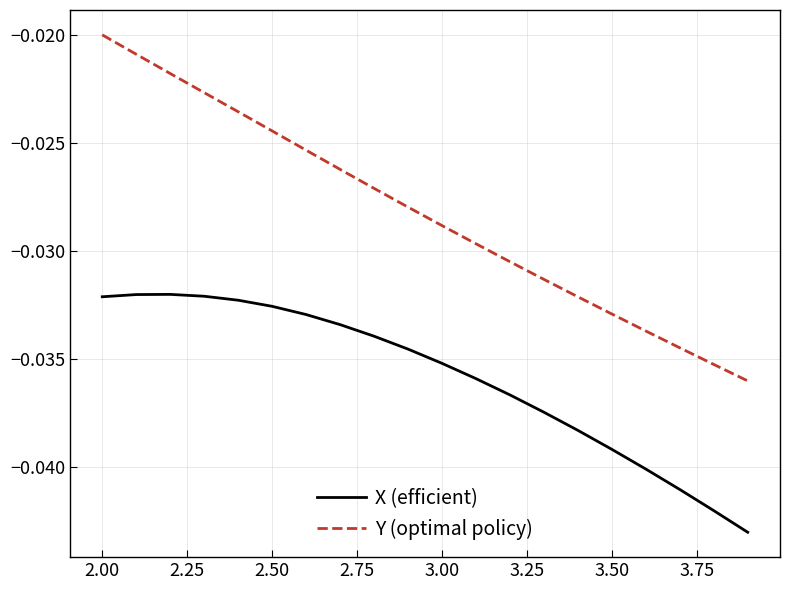

List the series in order of their overall mean, lowest first.

X (efficient), Y (optimal policy)